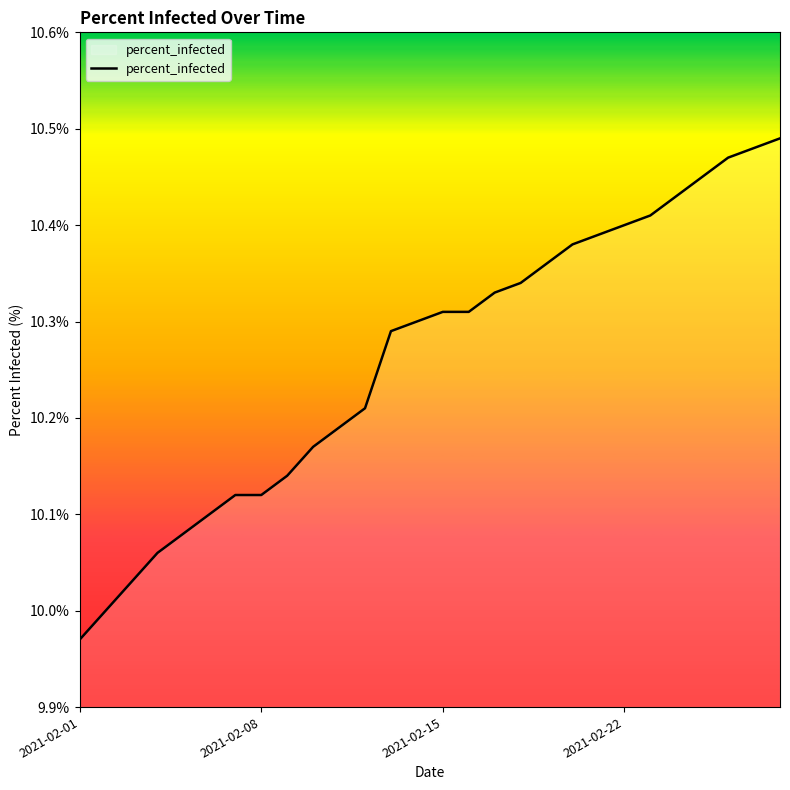

What is the difference between the maximum and minimum values?

0.5